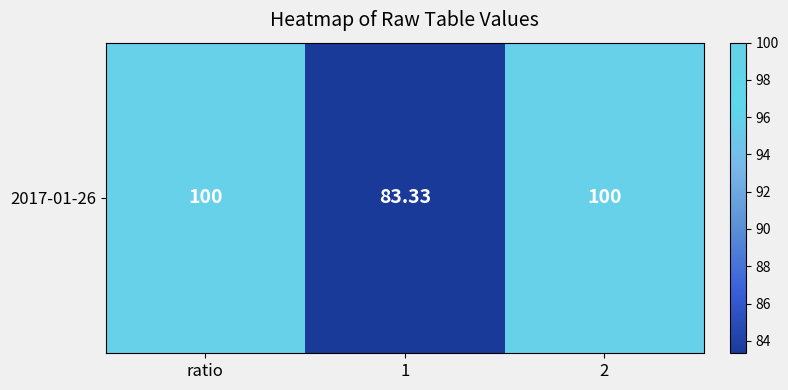

True or false: the data shows 178.5 at ratio.

False